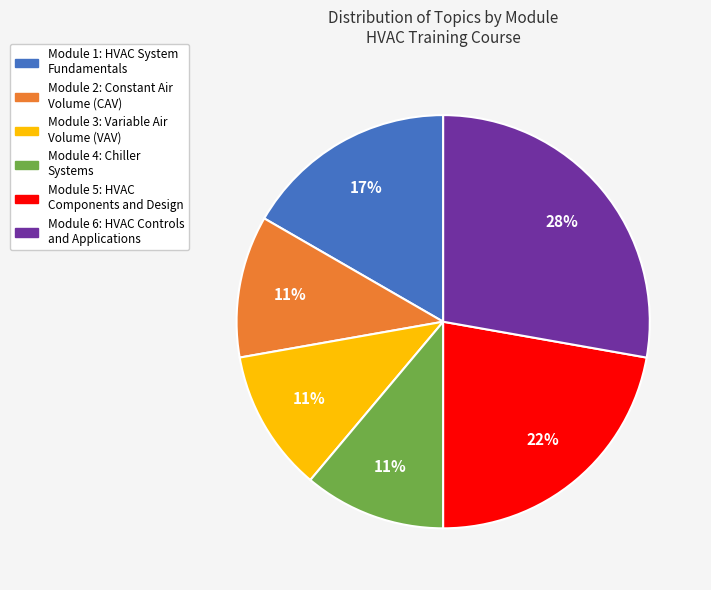

How many segments does this pie chart have?

6